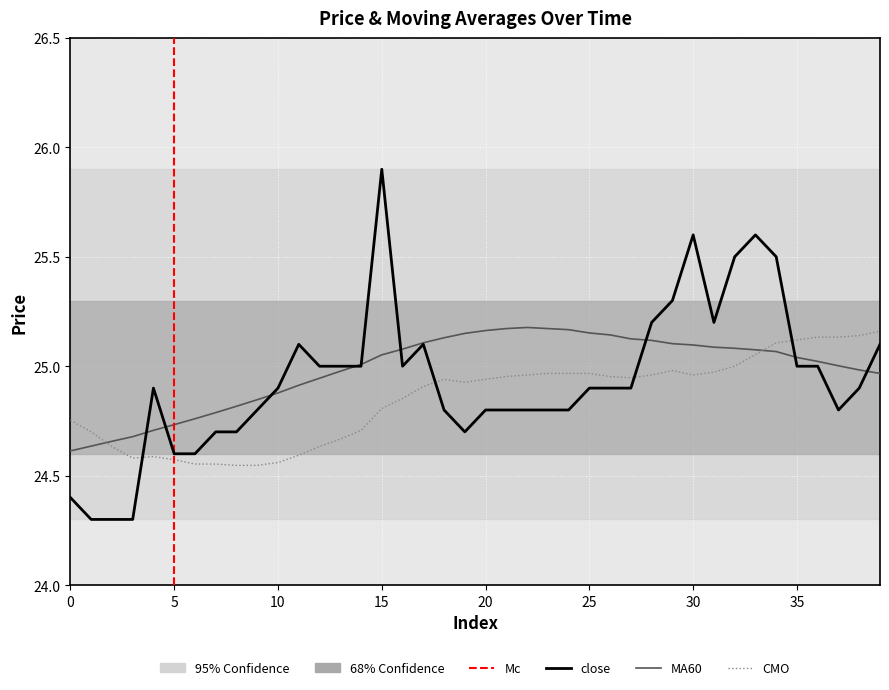

Which series ends up on top after the final intersection of CMO and close?

CMO